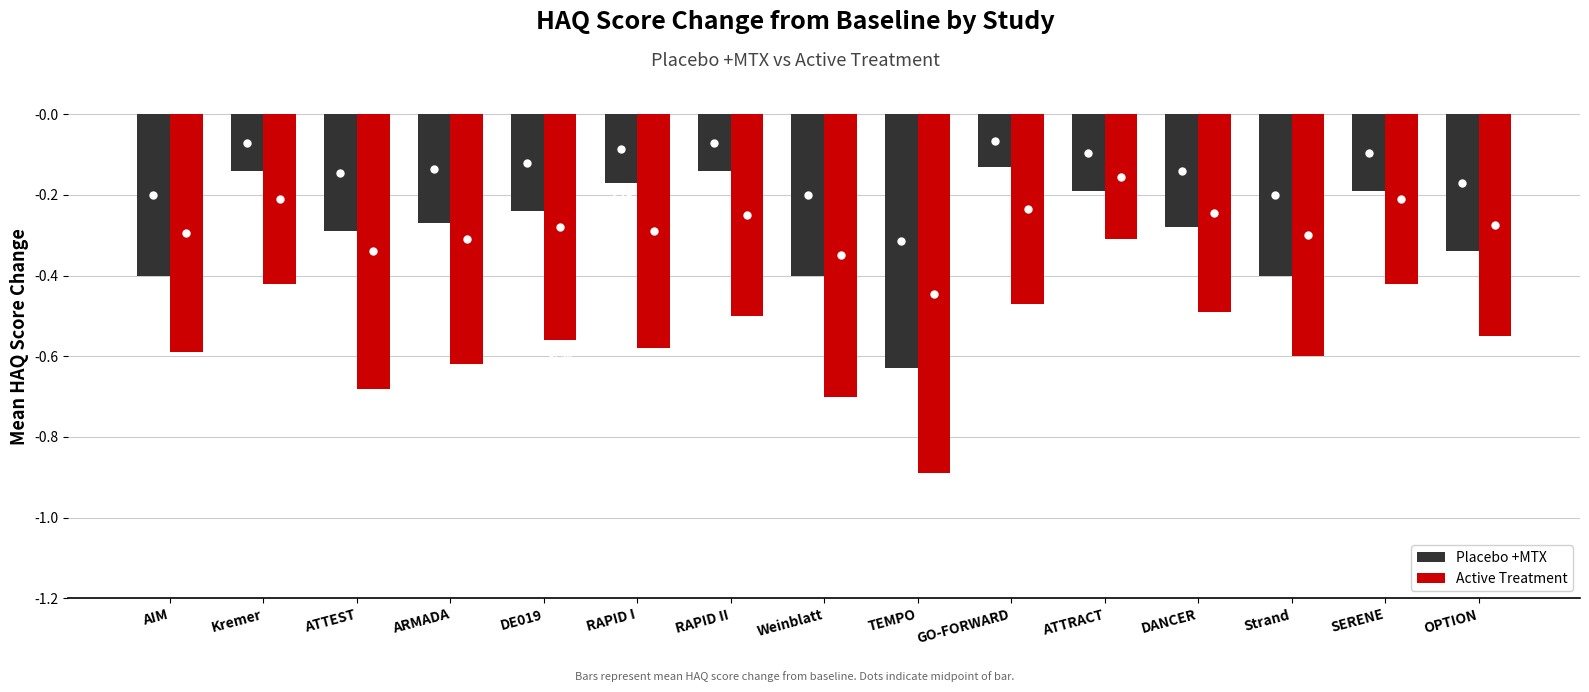

Count the number of data series in this chart.

2